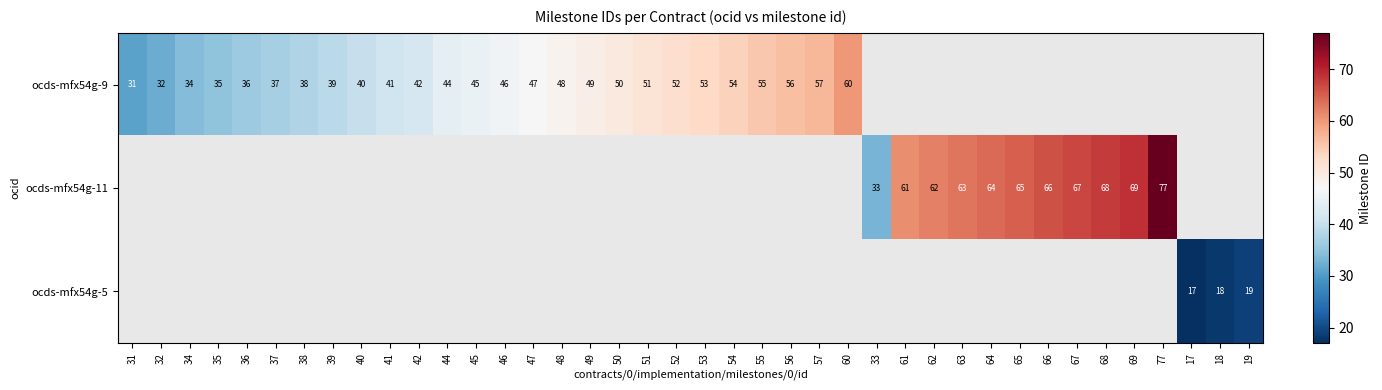

Is it true that ocds-mfx54g-9 equals 15 at 53?

False